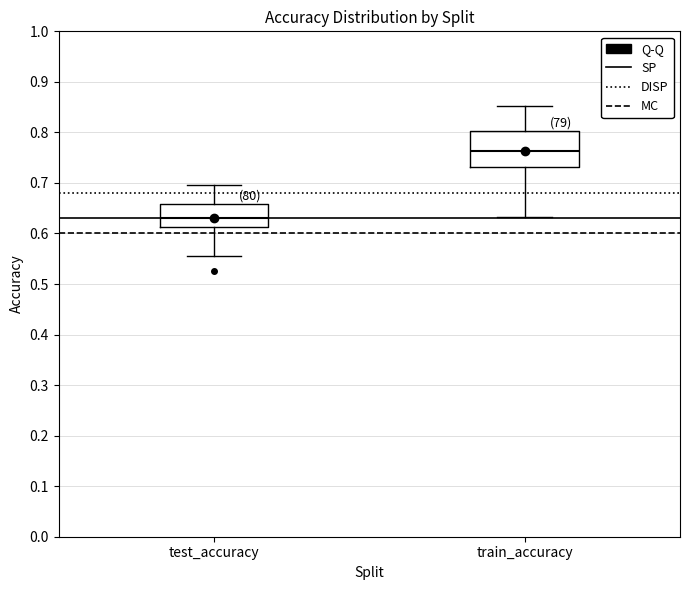

Which box has the highest median line?

train_accuracy